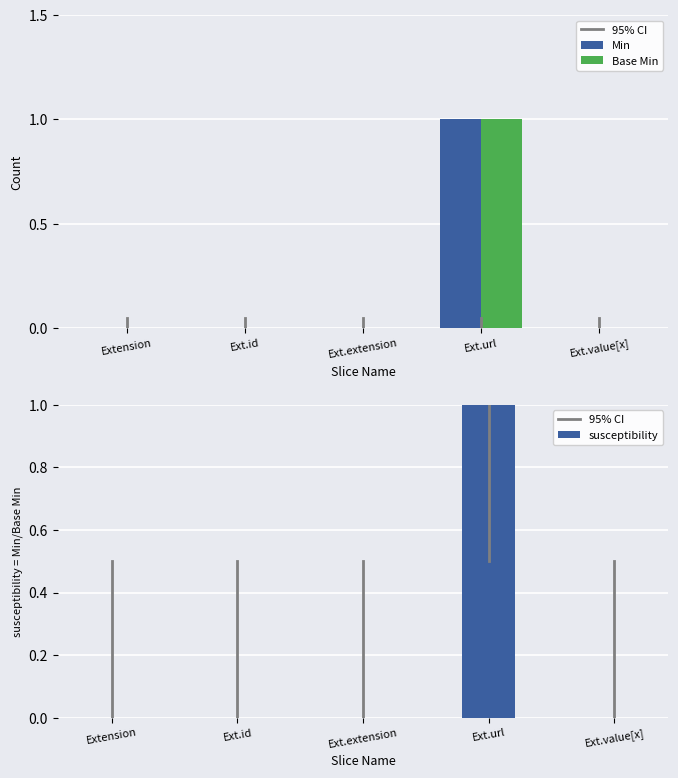

What is the difference between the maximum and minimum values in the Base Min series?

1